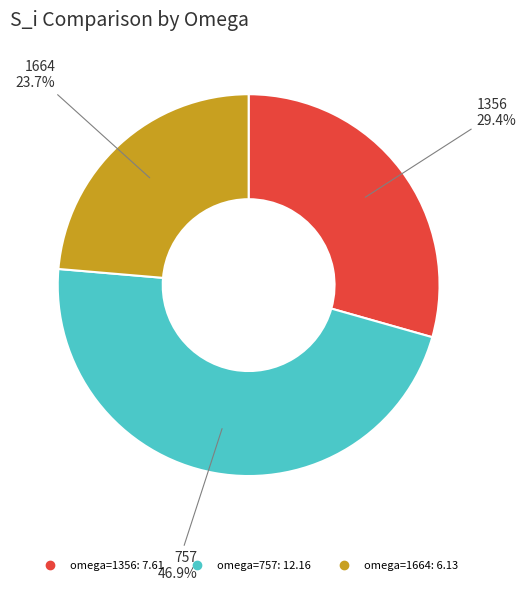

Does any single category account for the majority?

No